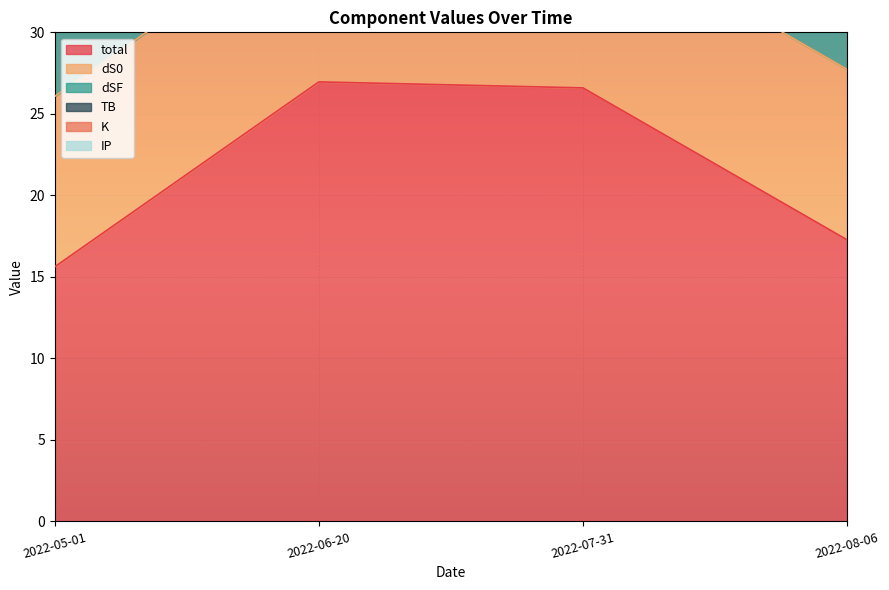

Where does the total series first go above 26?

2022-06-20